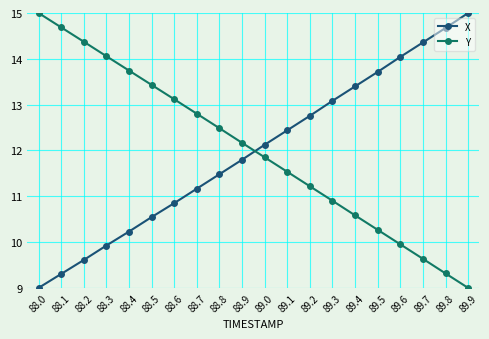

Rank the series at 89.9 from highest to lowest value.

X, Y